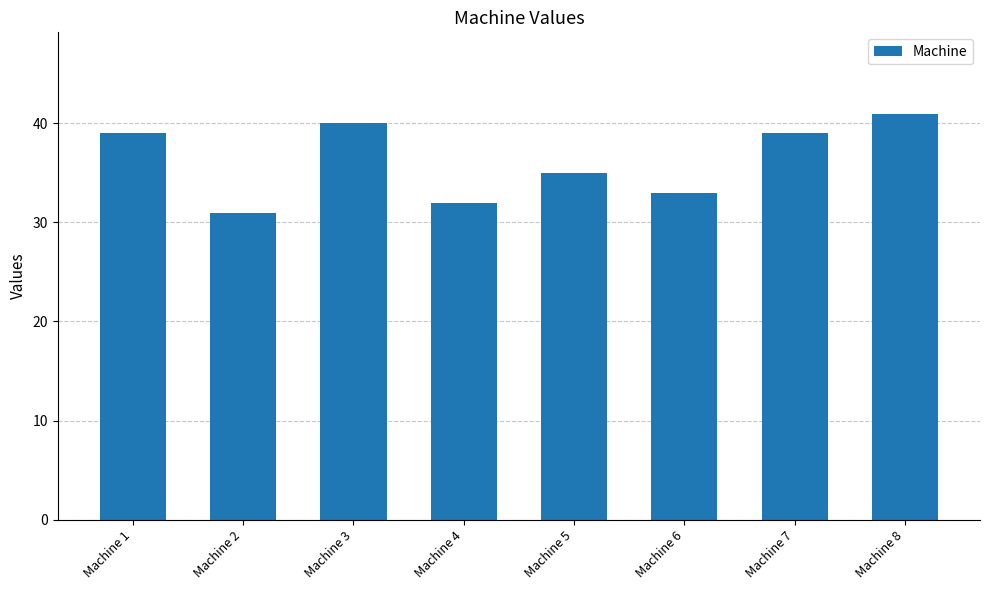

What is the difference between the maximum and second lowest values?

9